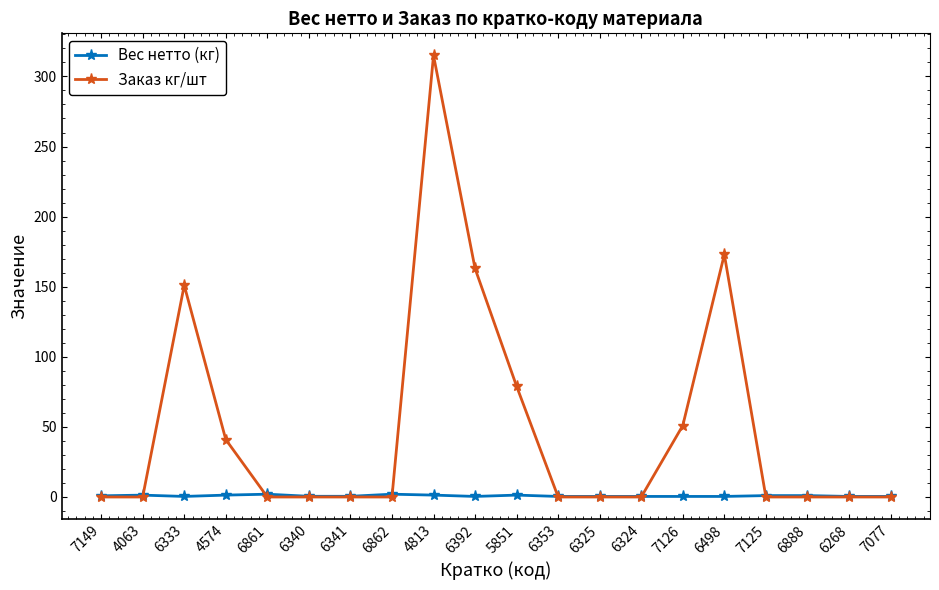

What is the difference between the highest and lowest values at 6861?

2.0